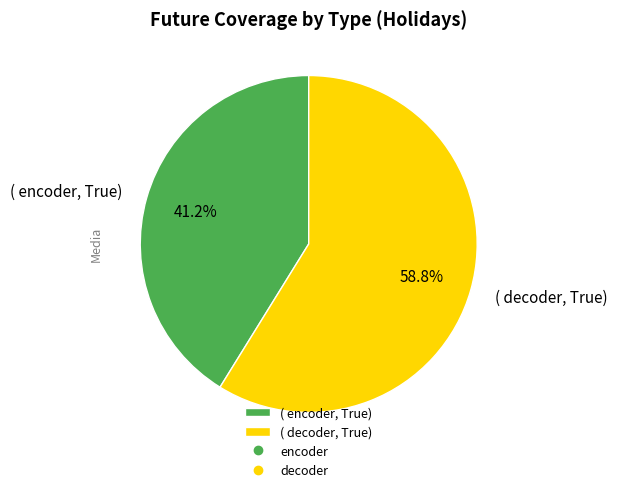

Count the number of slices in the pie.

2